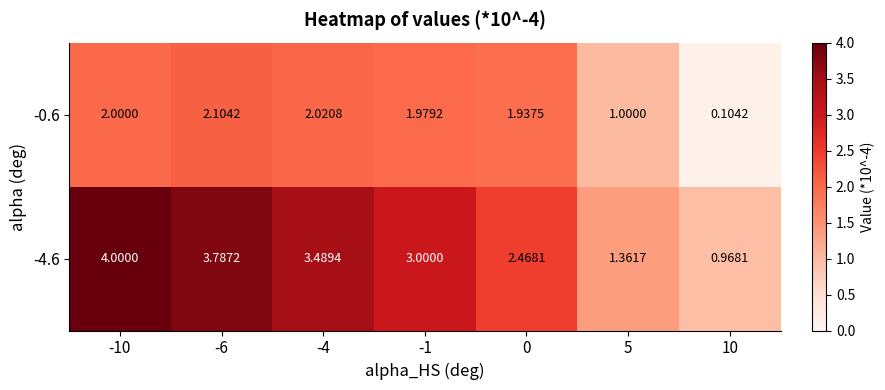

How many data points does each series have?

7